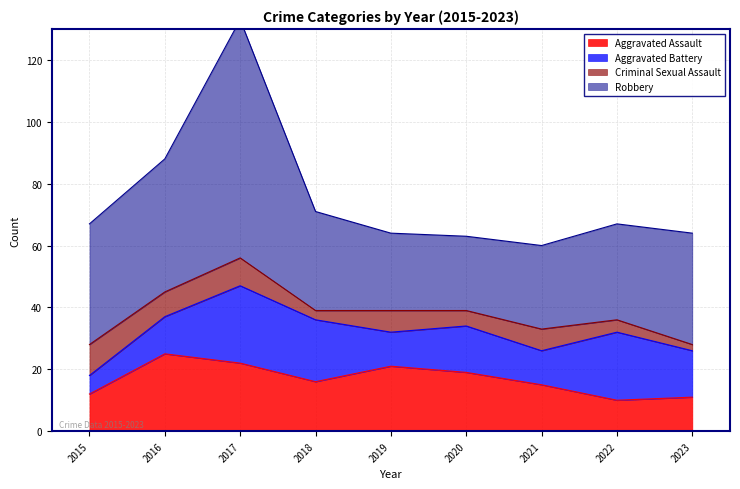

Reading right to left, extract all data points from this chart.

Aggravated Assault: 2023=11	2022=10	2021=15	2020=19	2019=21	2018=16	2017=22	2016=25	2015=12
Aggravated Battery: 2023=15	2022=22	2021=11	2020=15	2019=11	2018=20	2017=25	2016=12	2015=6
Criminal Sexual Assault: 2023=2	2022=4	2021=7	2020=5	2019=7	2018=3	2017=9	2016=8	2015=10
Robbery: 2023=36	2022=31	2021=27	2020=24	2019=25	2018=32	2017=77	2016=43	2015=39